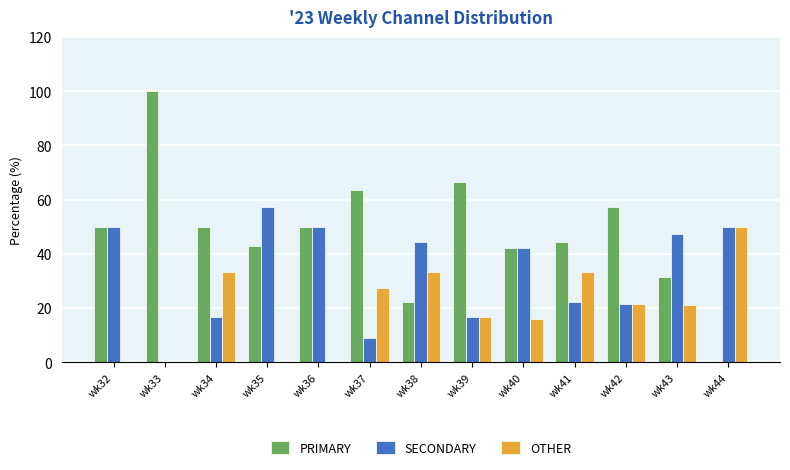

How many groups of bars are there?

13